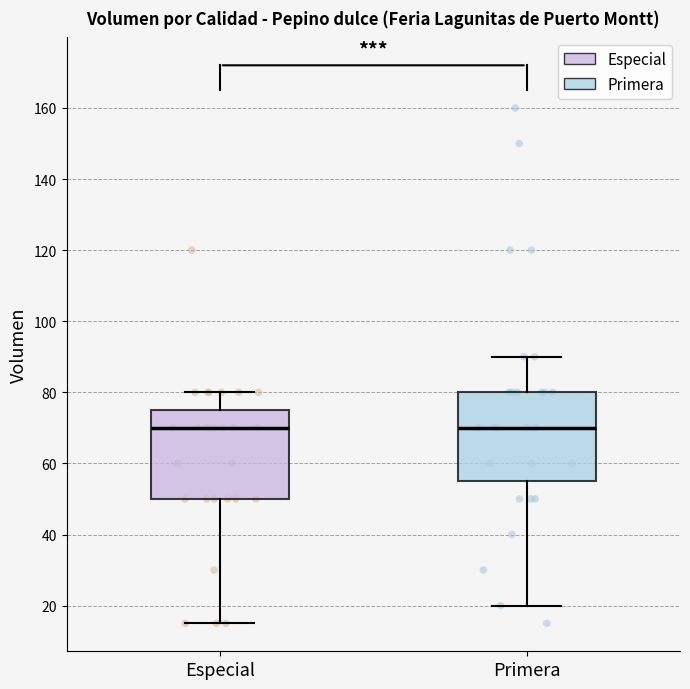

Where is the upper edge of the box for Especial on the y-axis? The values are not printed on the chart, so give them approximately, as read against the axis.

76